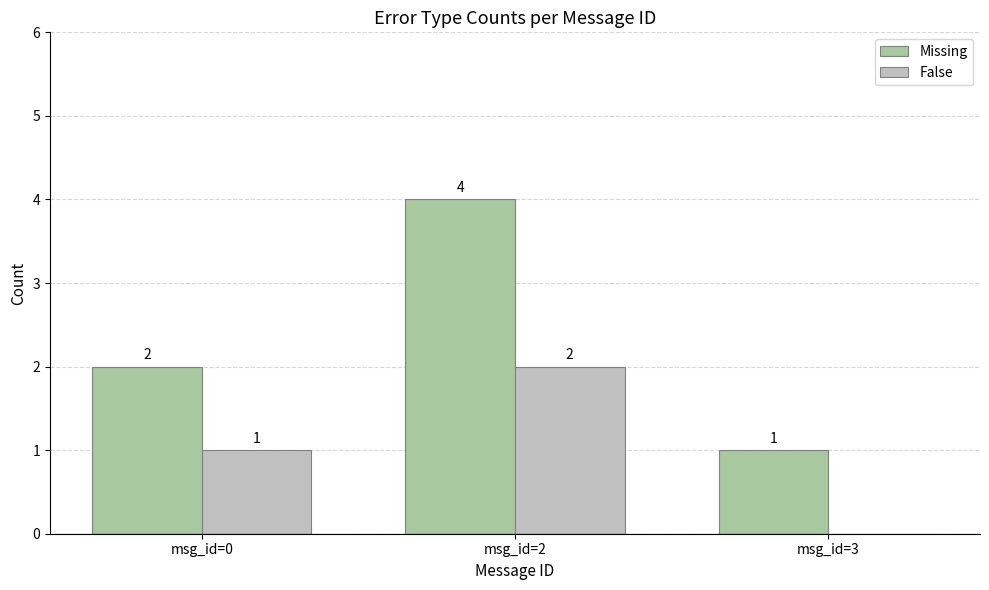

At which label does Missing reach its peak?

msg_id=2